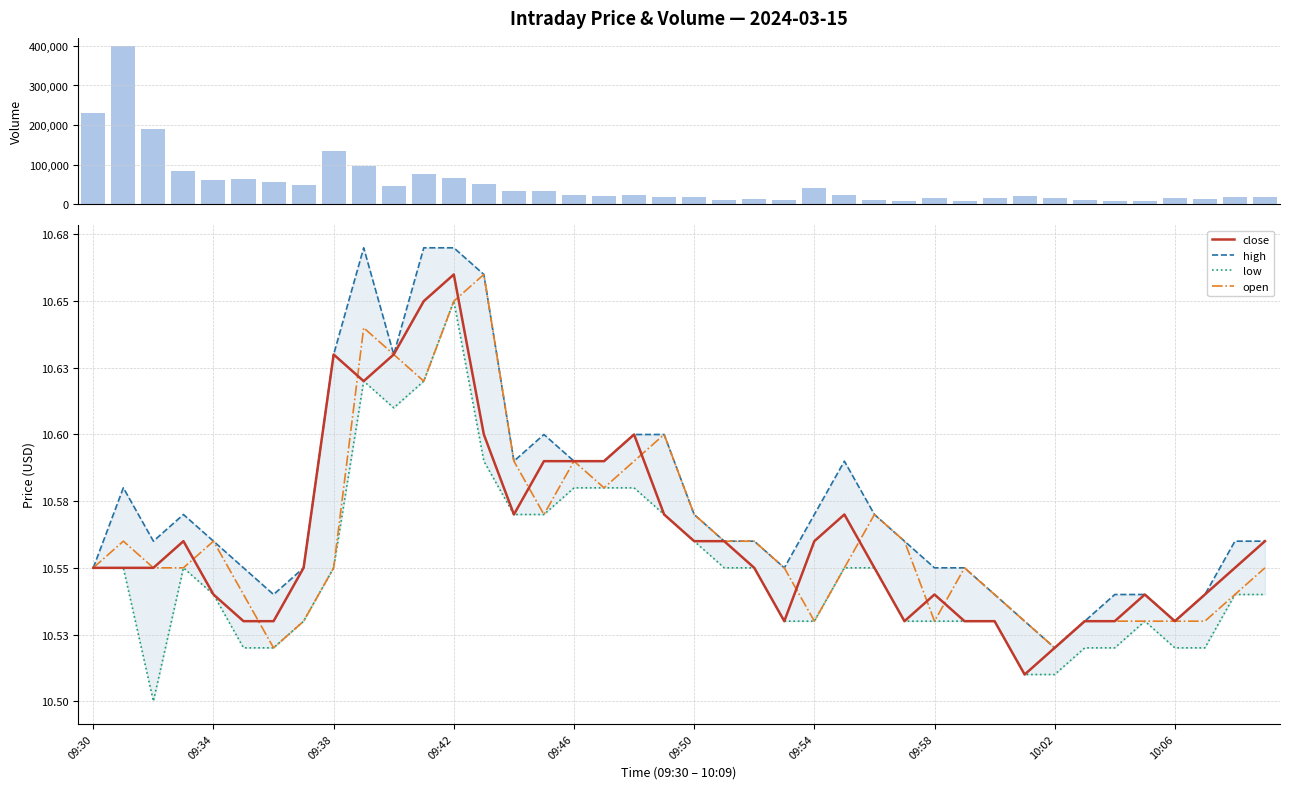

The volume series shows 10292.1 at 09:46. True or false?

False